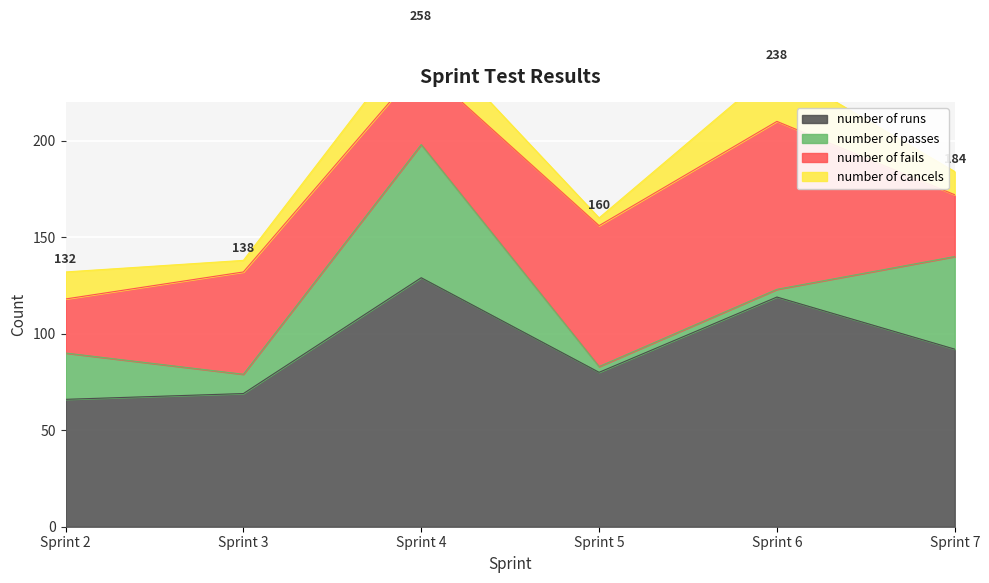

Is it true that number of runs equals 119 at Sprint 6?

True